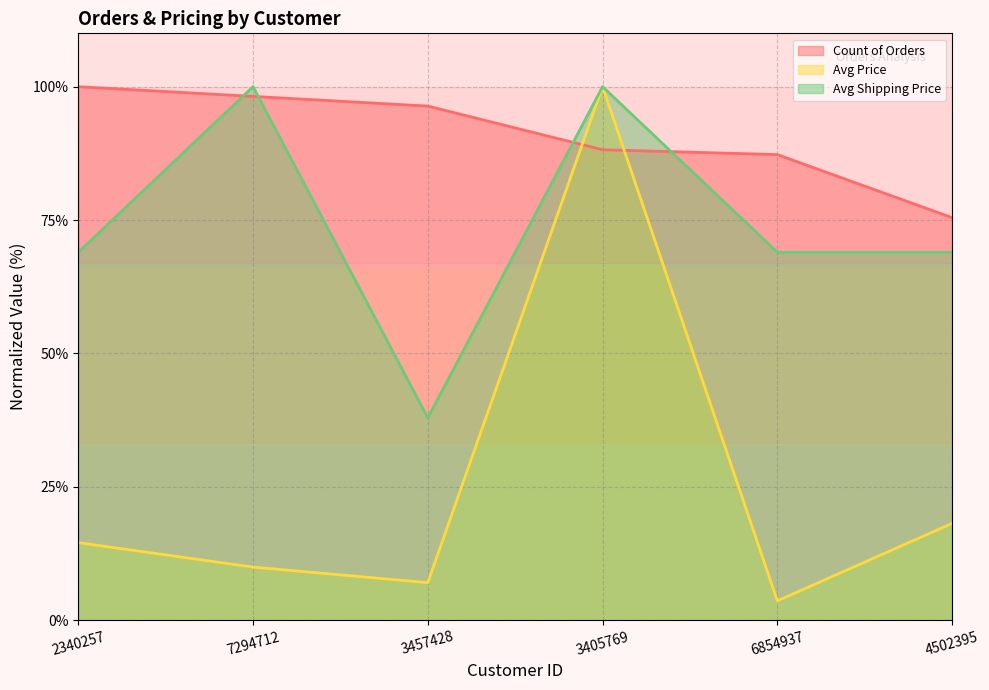

Reading left to right, what are all the values shown in this chart?

Count of Orders: 2340257=100.0	7294712=98.2	3457428=96.4	3405769=88.2	6854937=87.3	4502395=75.5
Avg Price: 2340257=14.5	7294712=10.0	3457428=7.0	3405769=100.0	6854937=3.6	4502395=18.1
Avg Shipping Price: 2340257=69.0	7294712=100.0	3457428=37.9	3405769=100.0	6854937=69.0	4502395=69.0